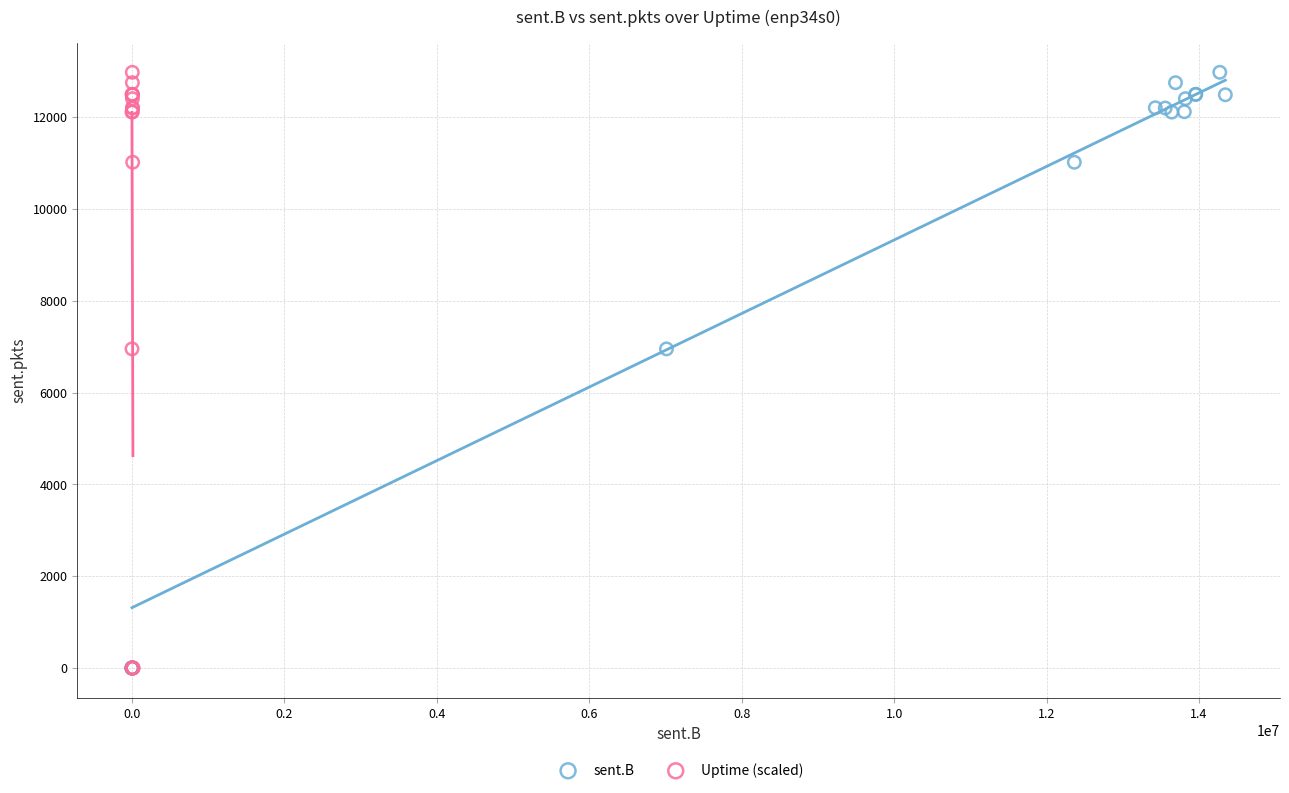

What are all the series names shown in the legend?

sent.B, Uptime (scaled)